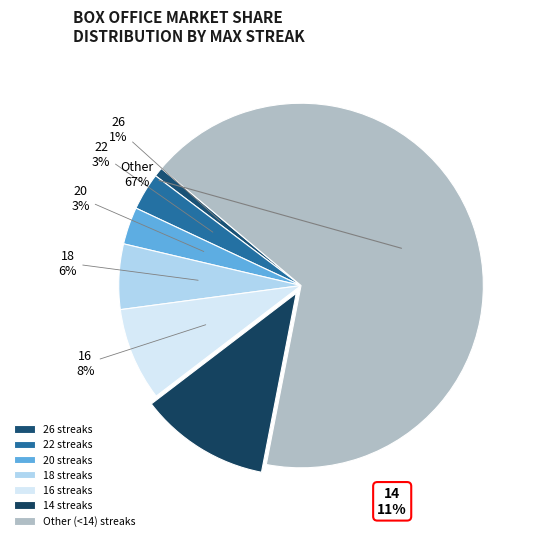

What is the majority slice?

Other